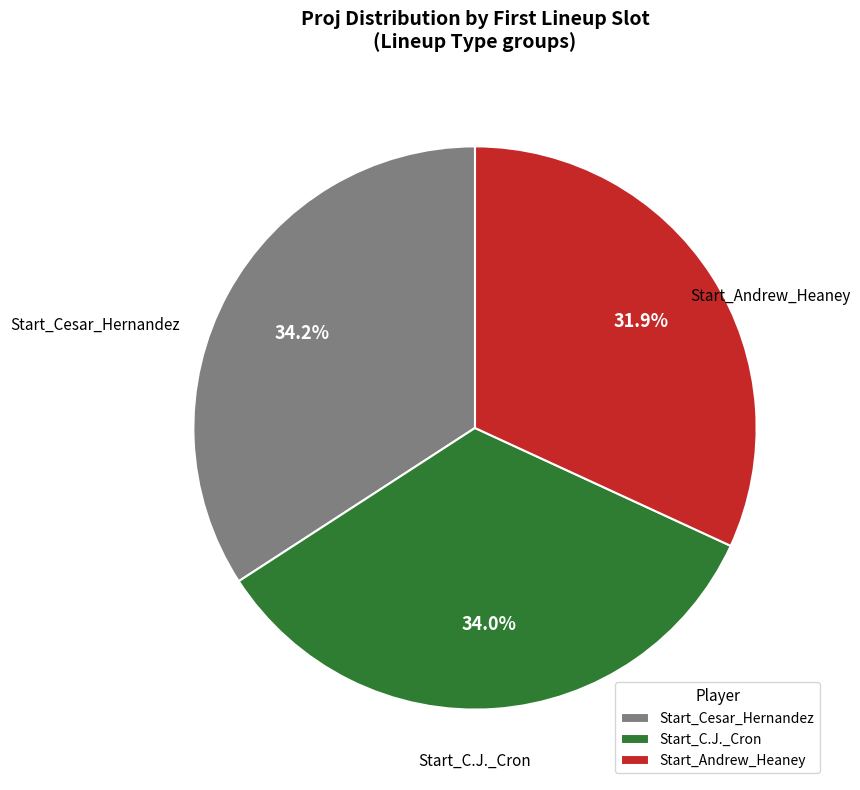

Does Start_C.J._Cron represent more than half of the total?

No